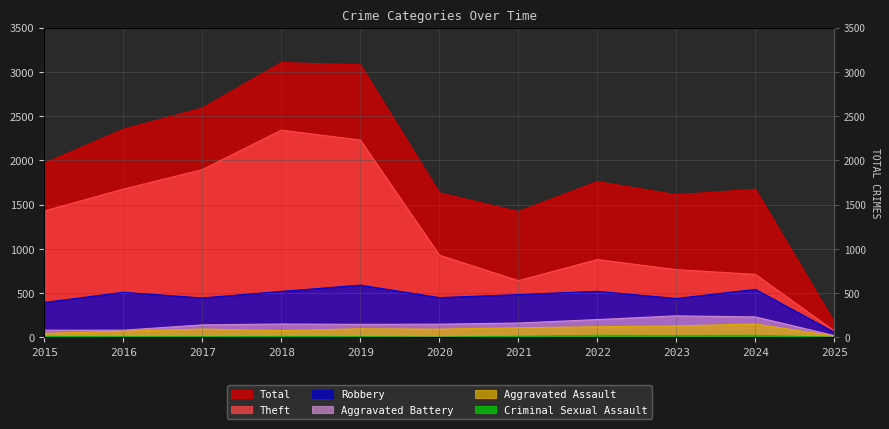

True or false: Theft and Robbery cross at least once.

False